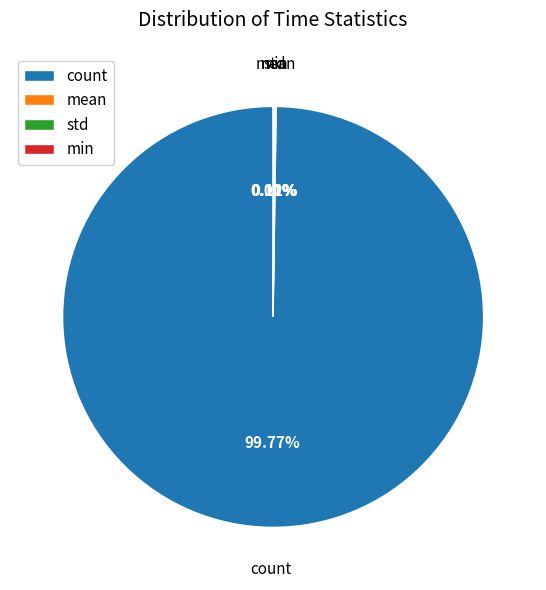

Which slice is the largest?

count